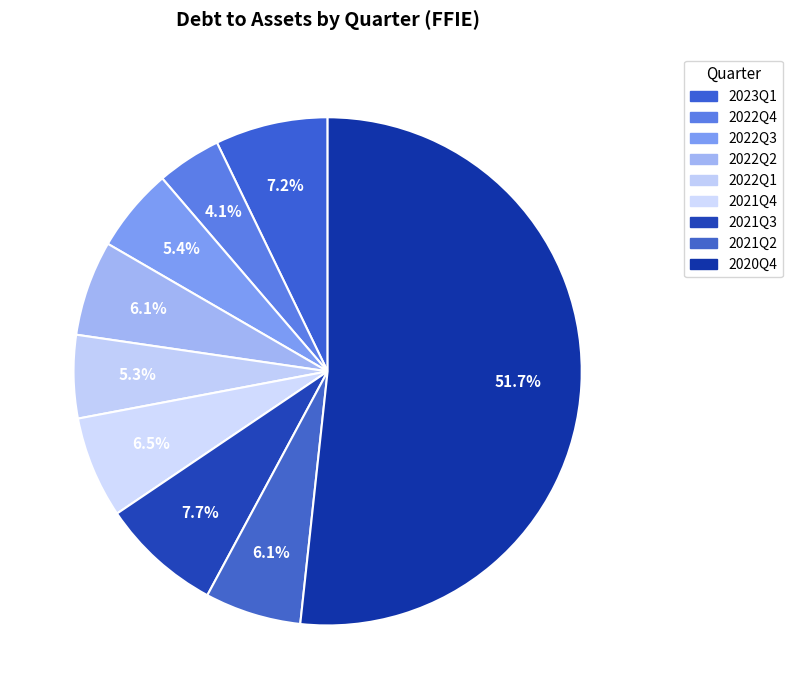

Does 2021Q4 represent more than half of the total?

No